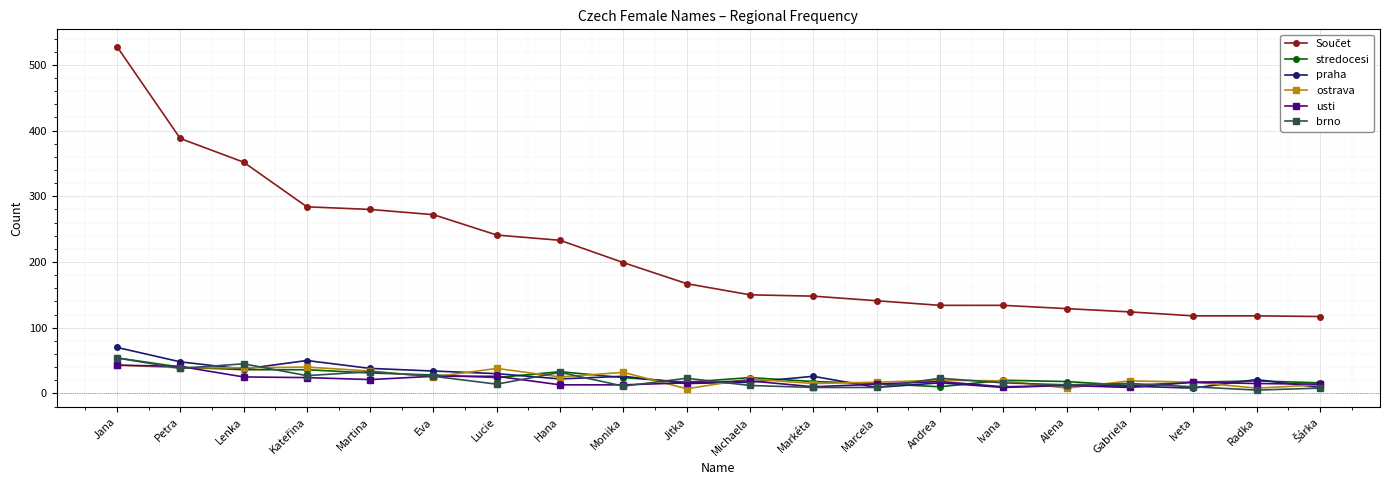

True or false: ostrava has more than 2 points higher than both neighbors.

True